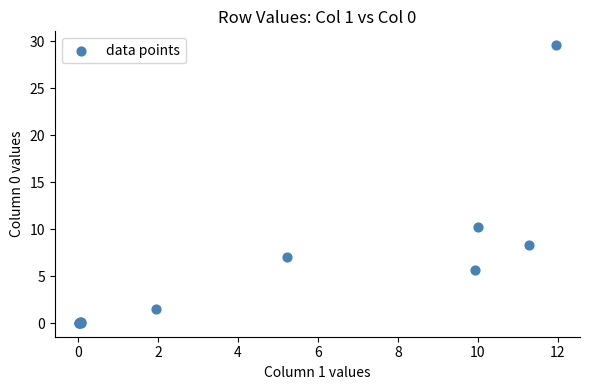

What Y value in the scatter plot is closest to 14?

10.2